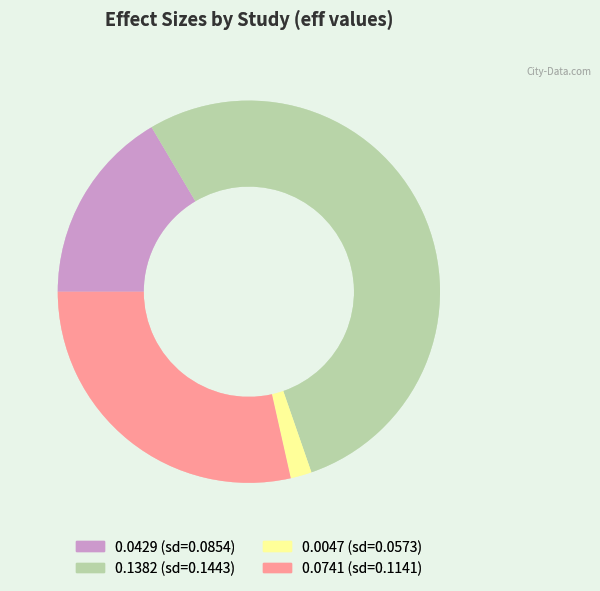

Which category has the biggest portion of the pie?

0.1382 (sd=0.1443)